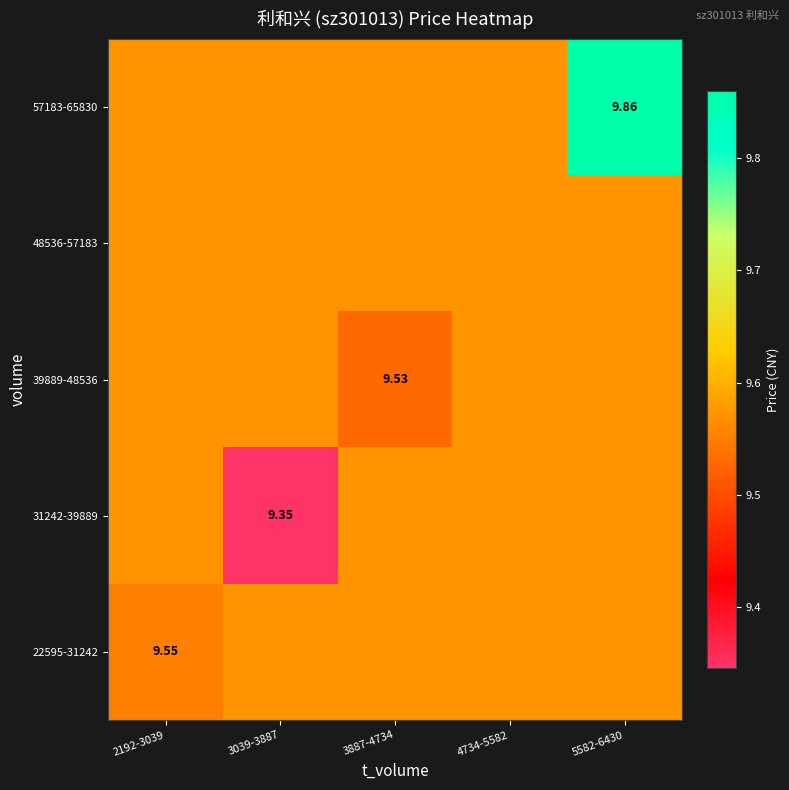

Is it true that 31242-39889 equals 9.6 at 4734-5582?

True